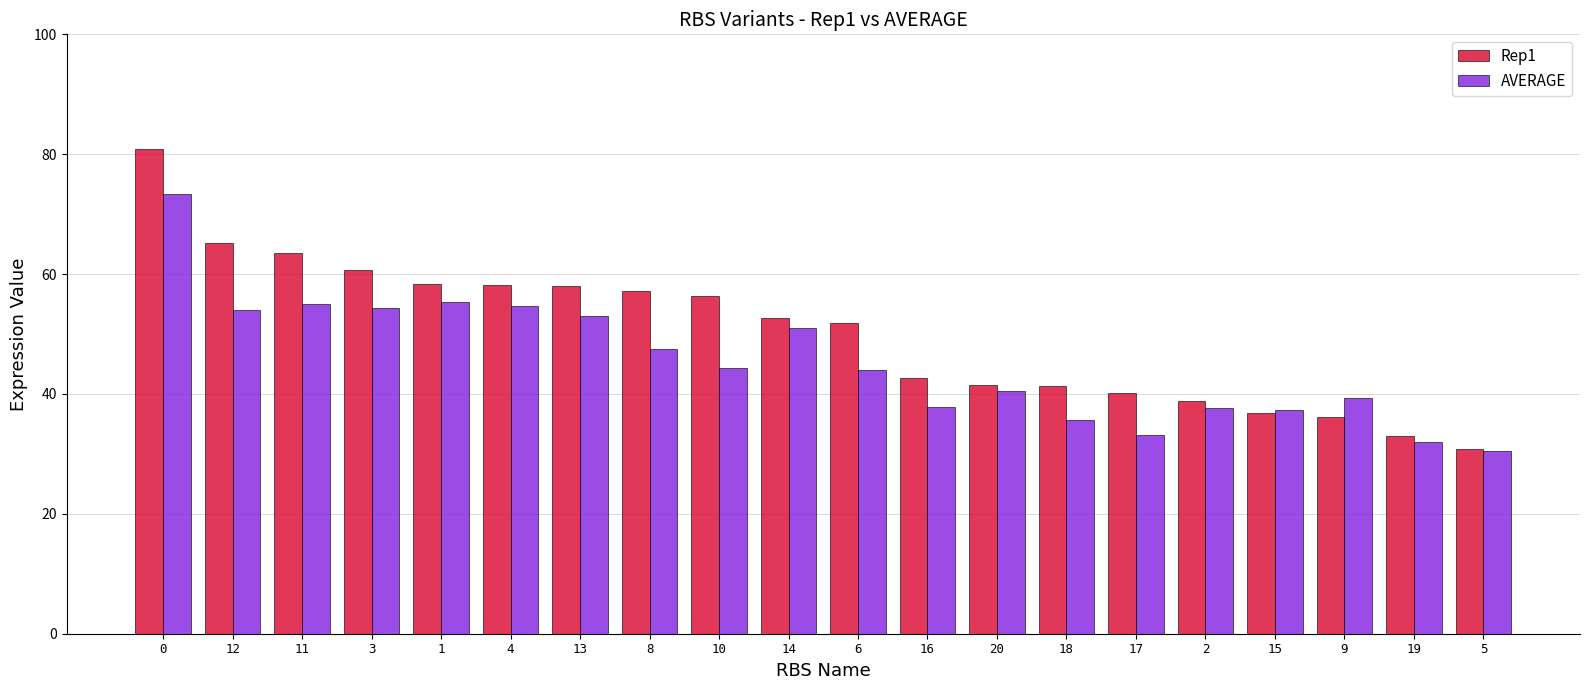

How many distinct data groups are displayed?

2